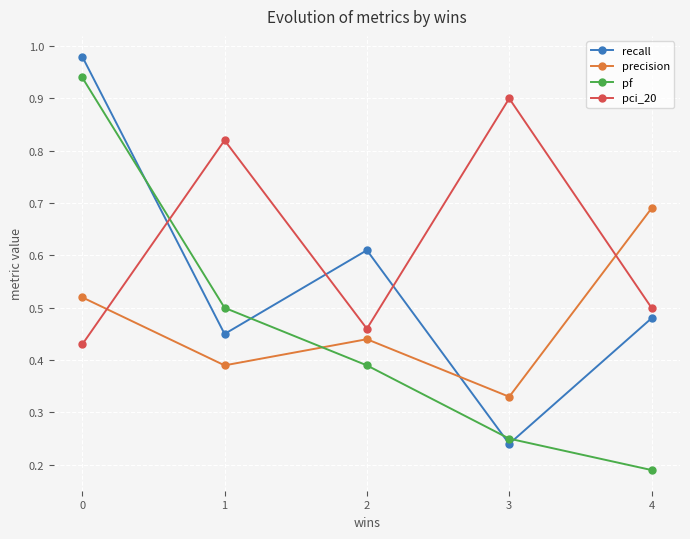

The pci_20 series shows 0.9 at 3. True or false?

True